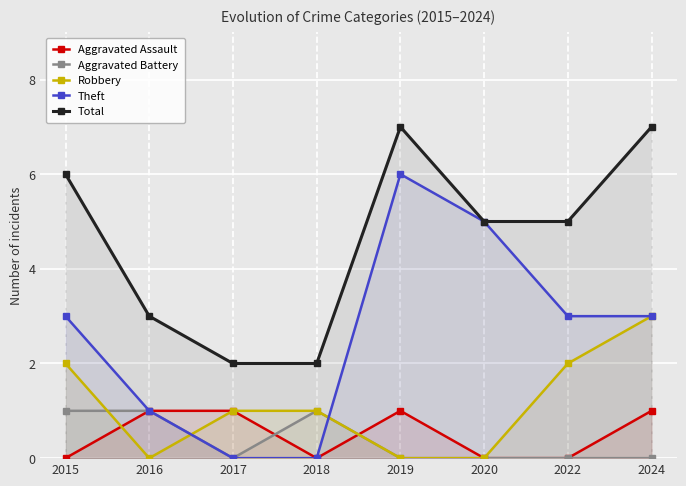

At which category does the chart reach its peak across all series?

2019